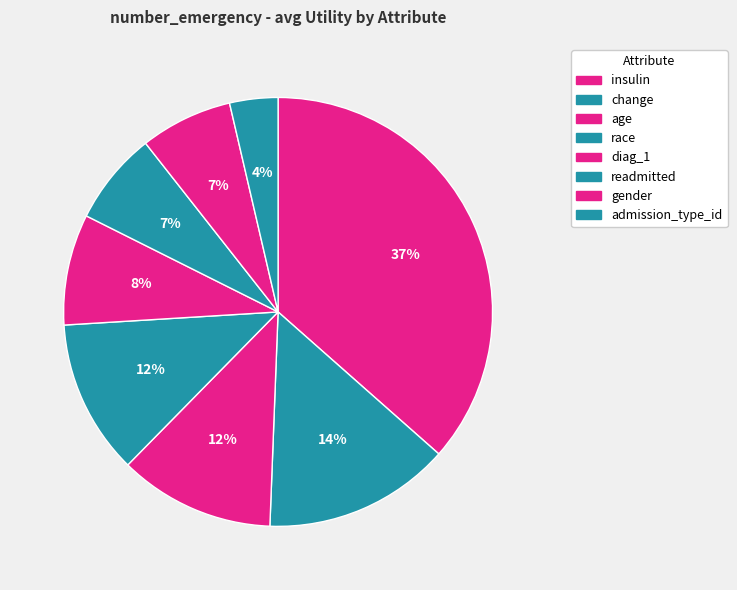

How many slices are in this pie chart?

8